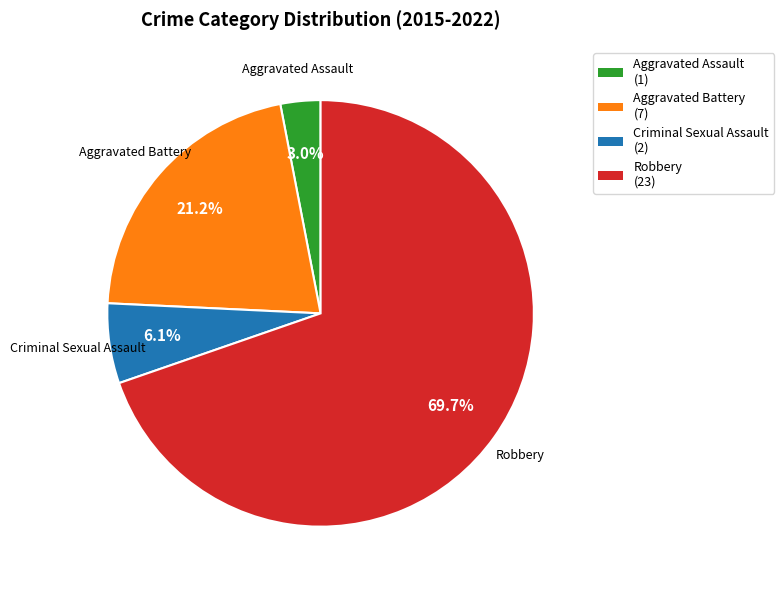

What percentage do Criminal Sexual Assault and Aggravated Assault together represent?

9.1%